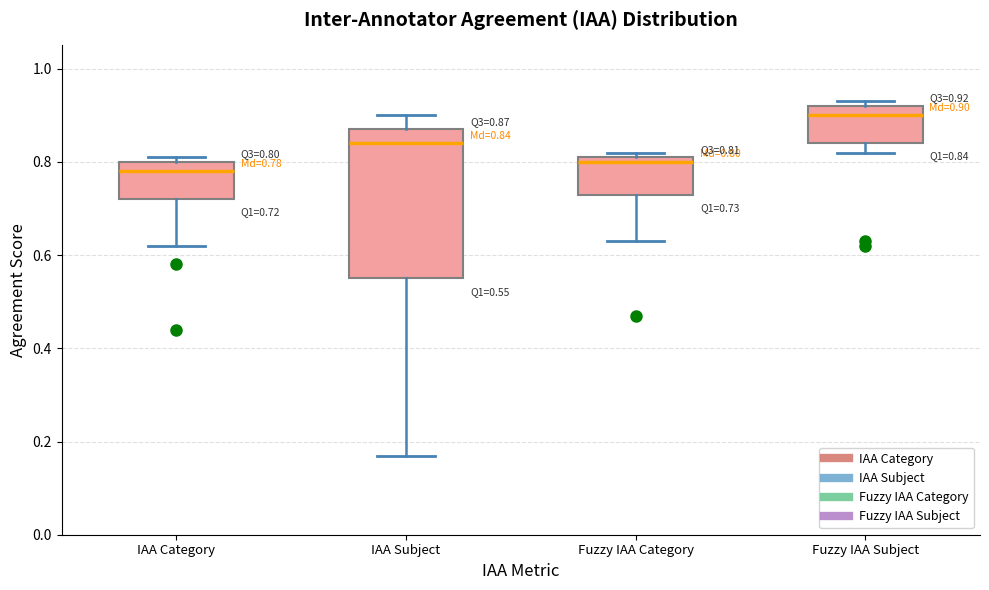

Which box is the tallest, from its lower edge to its upper edge?

IAA Subject